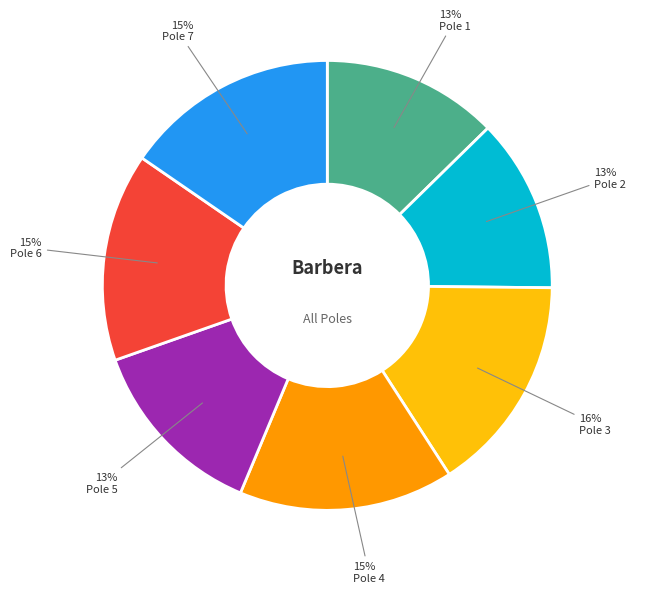

Is it true that Pole 2 is 1% of the pie?

False